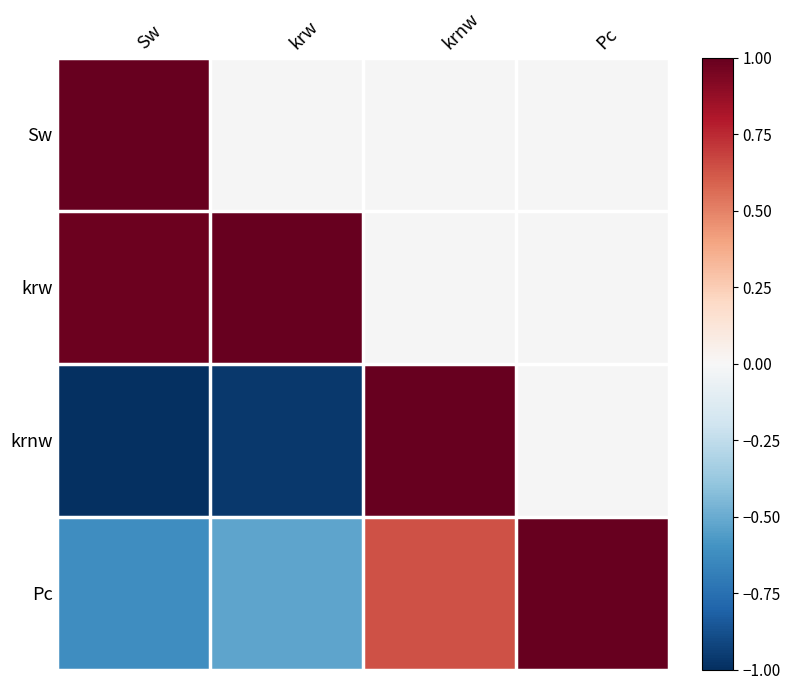

What is the difference between the highest and lowest values at Sw?

2.0